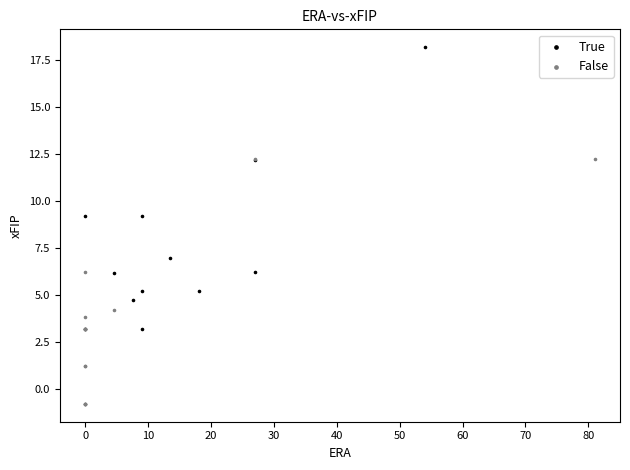

Which series contains the highest Y value?

True